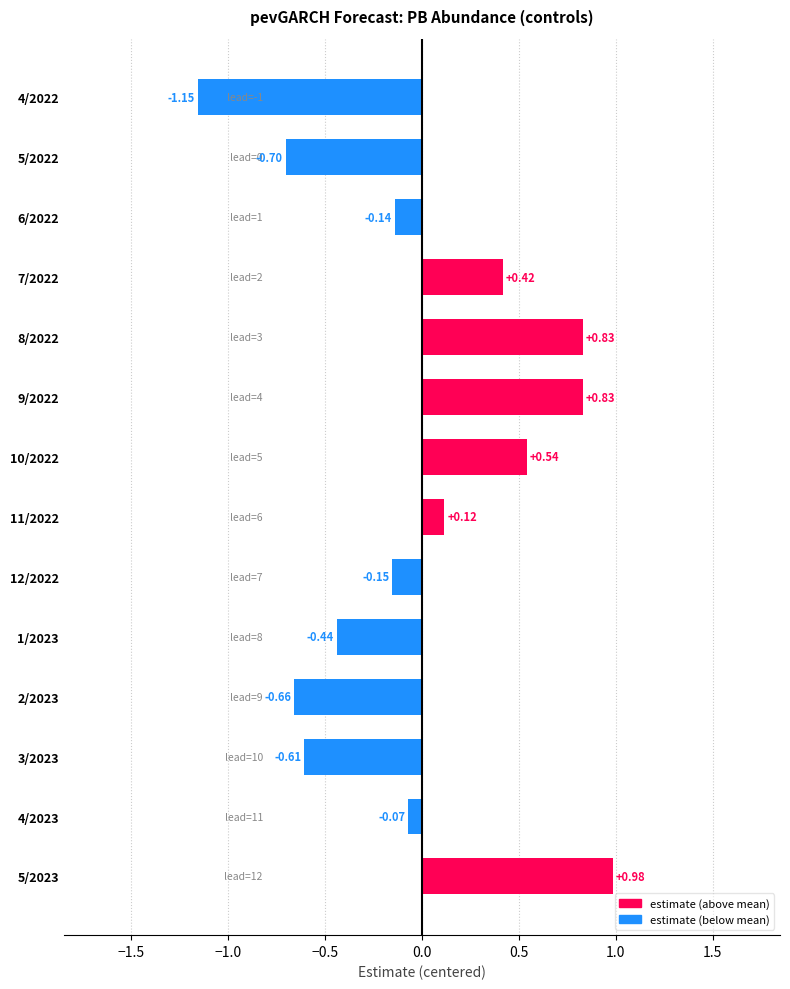

What is the difference between the maximum and second lowest values?

1.7